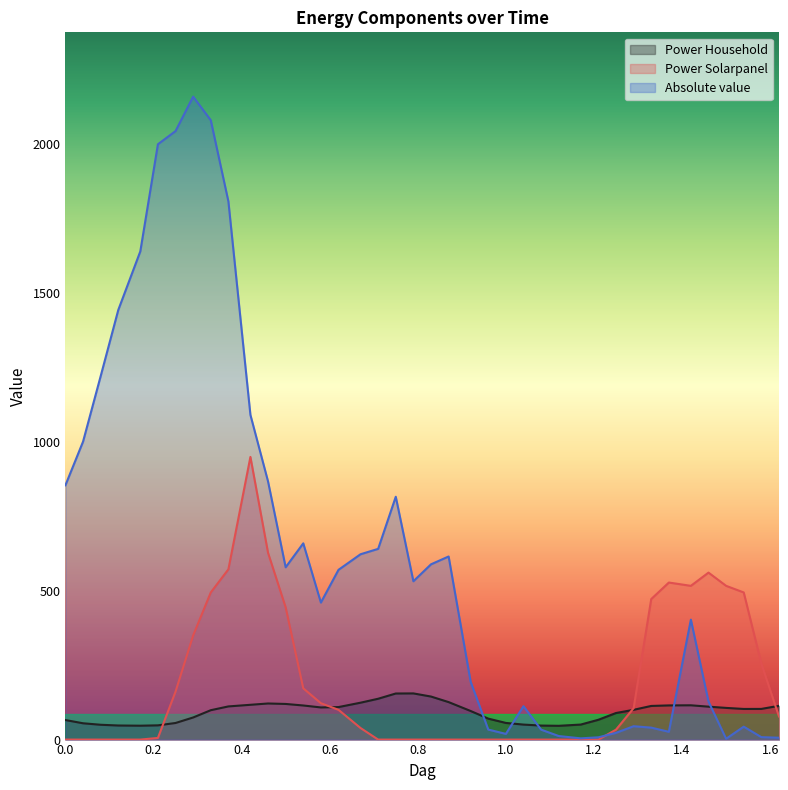

How many values in Power Solarpanel are above zero?

22